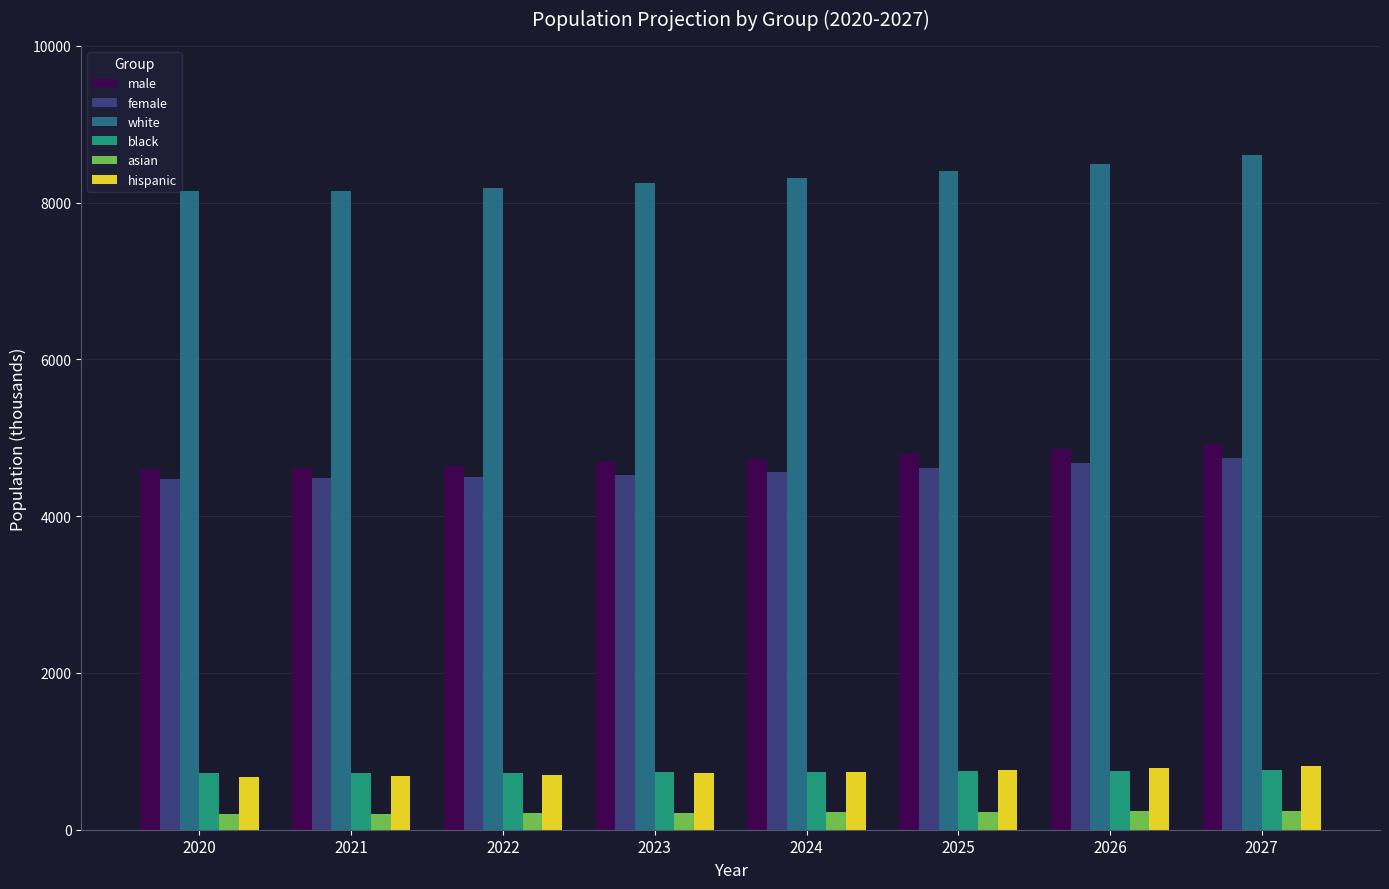

What is the smallest value displayed?

202.2